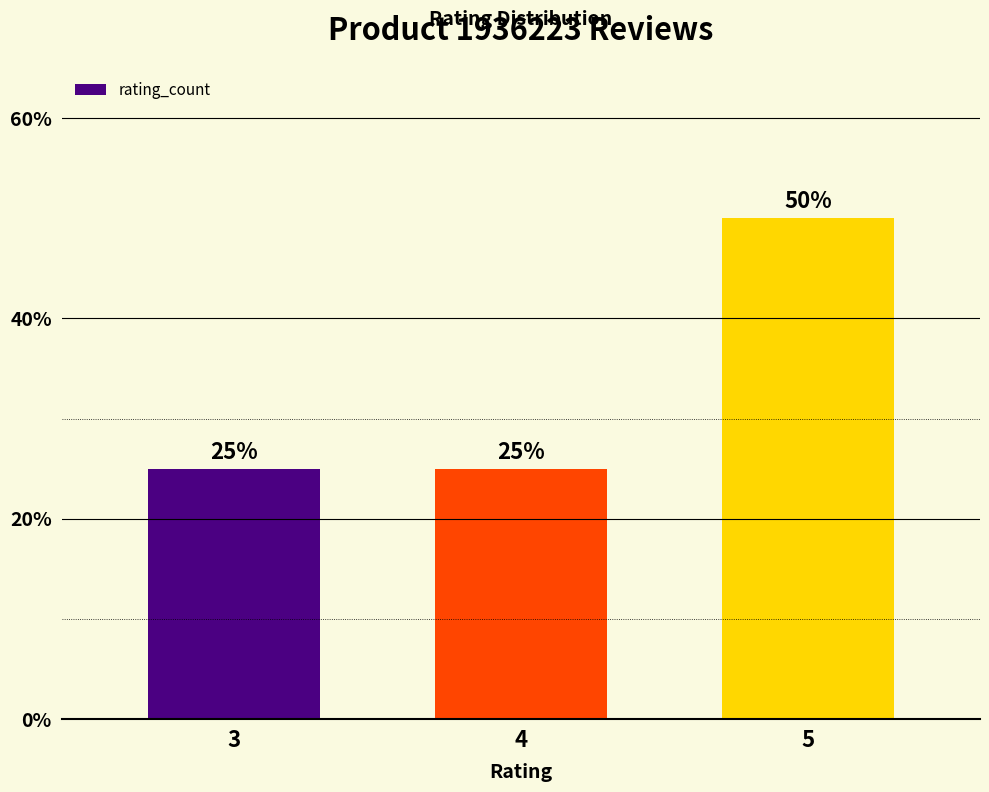

What is the ratio of the value at 5 to the value at 4?

2.0